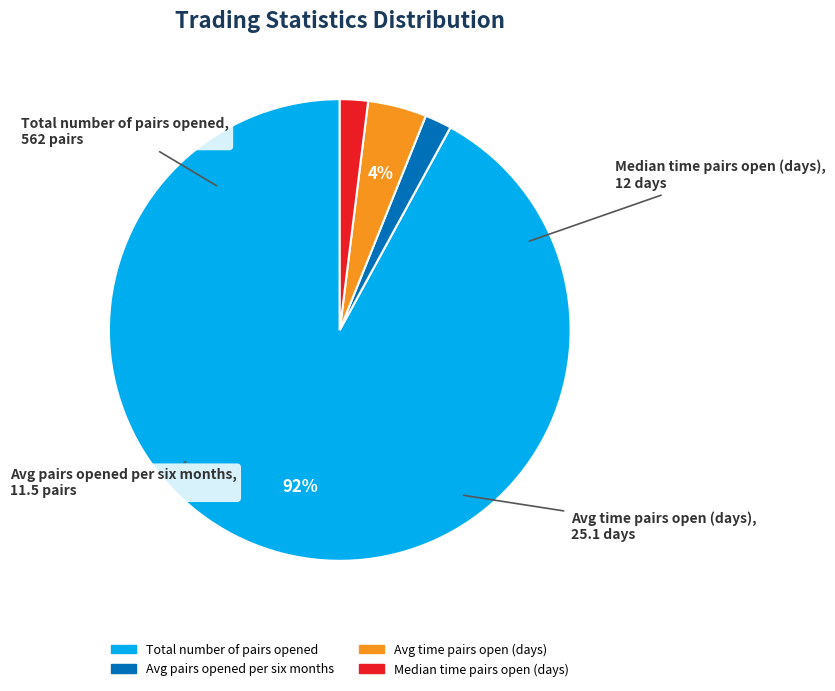

To the nearest percent, what is the average slice percentage?

25%